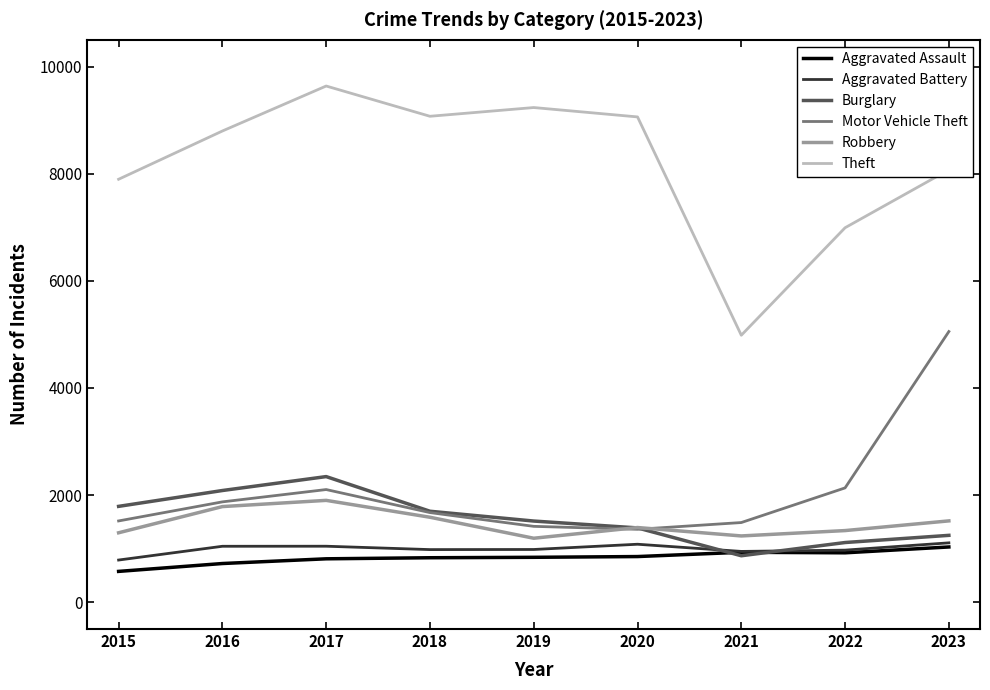

What is the difference between the maximum and minimum values in the Burglary series?

1478